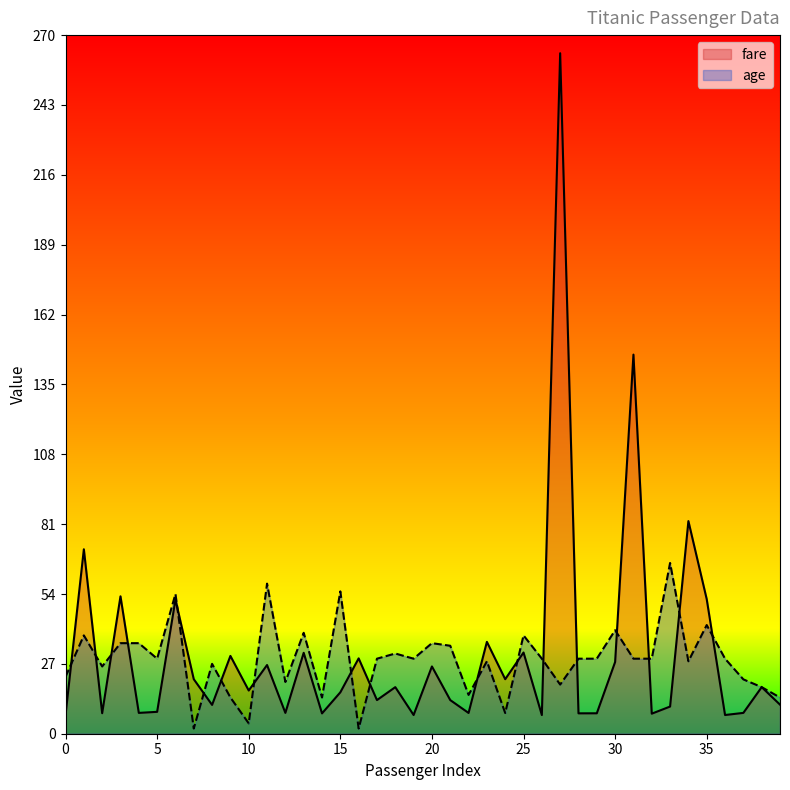

True or false: age has more than 2 interior local peaks.

True